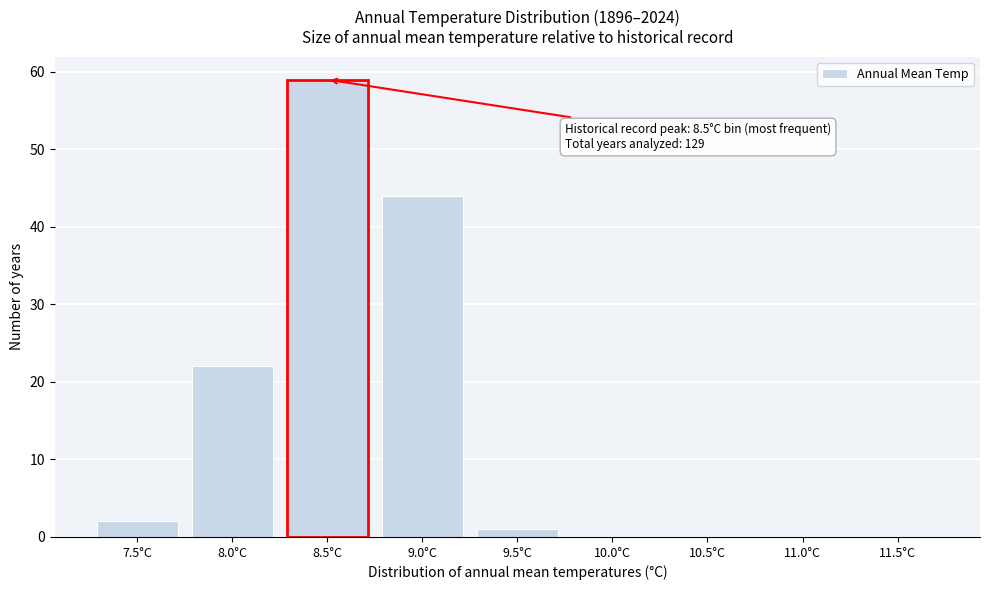

Reading left to right, transcribe all the data shown in this chart.

7.5°C=2	8.0°C=22	8.5°C=59	9.0°C=44	9.5°C=1	10.0°C=0	10.5°C=0	11.0°C=0	11.5°C=0